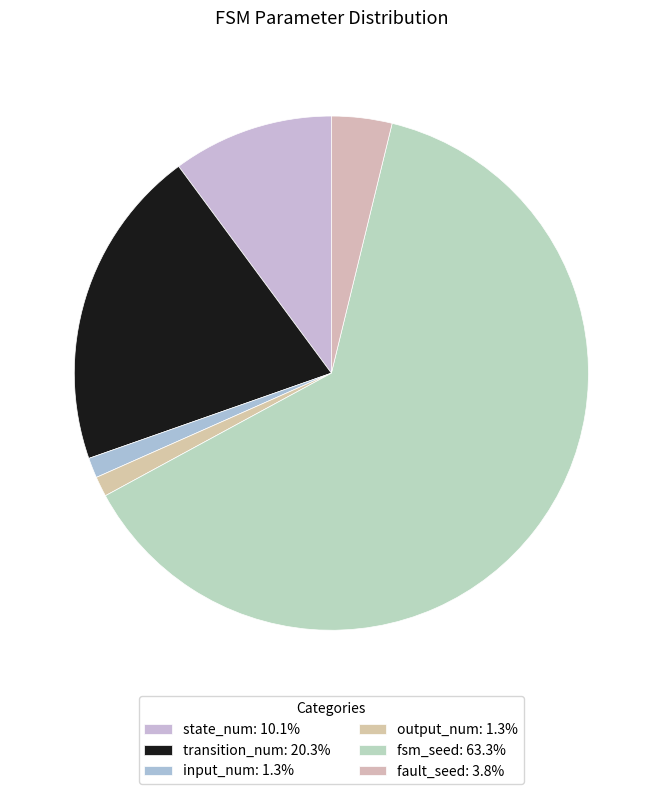

Does any single category account for the majority?

Yes